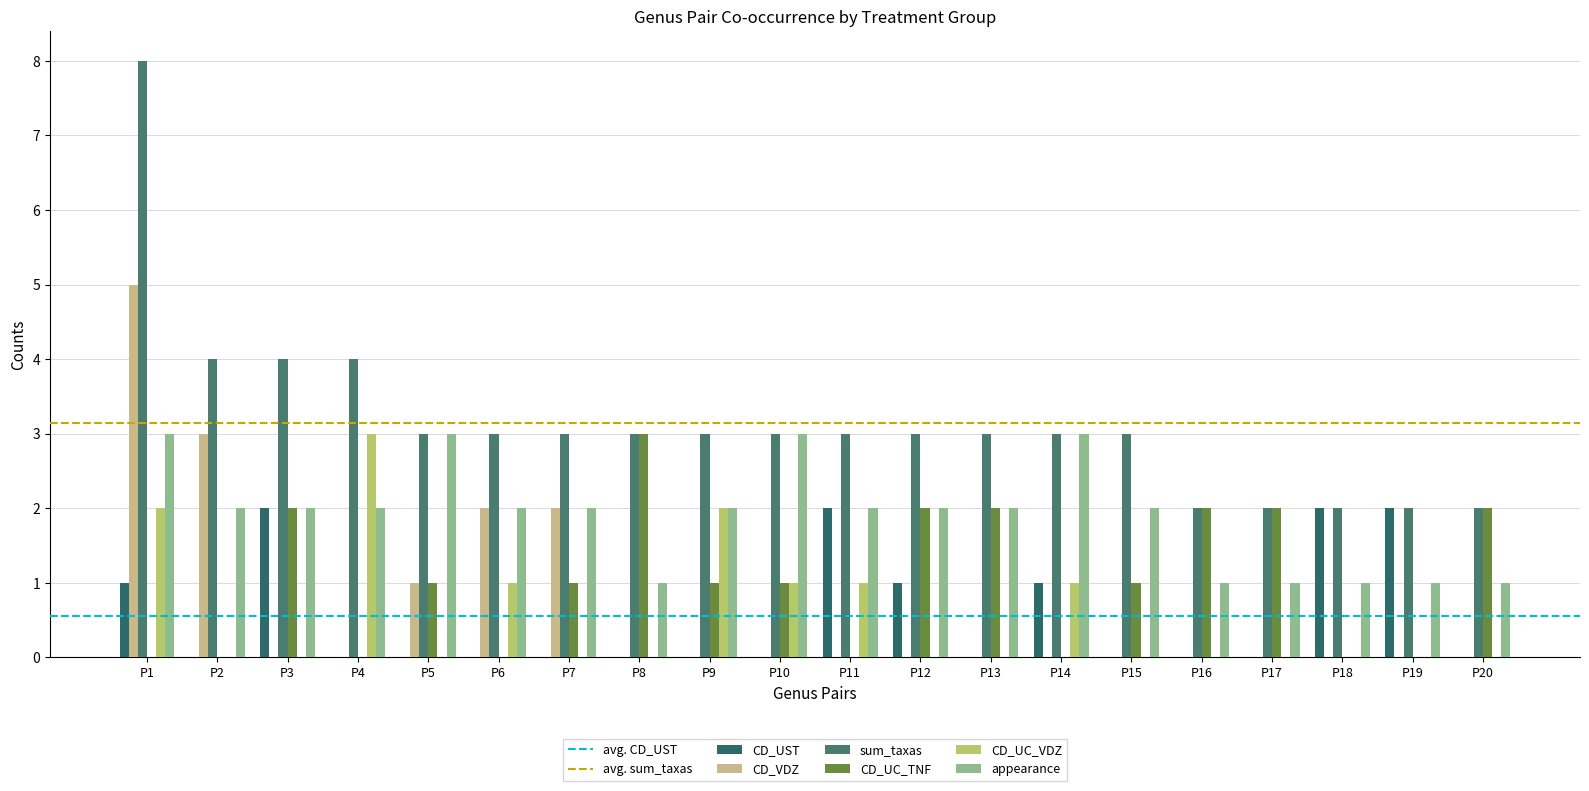

What is the value of the sum_taxas bar at the 13th from the left?

3